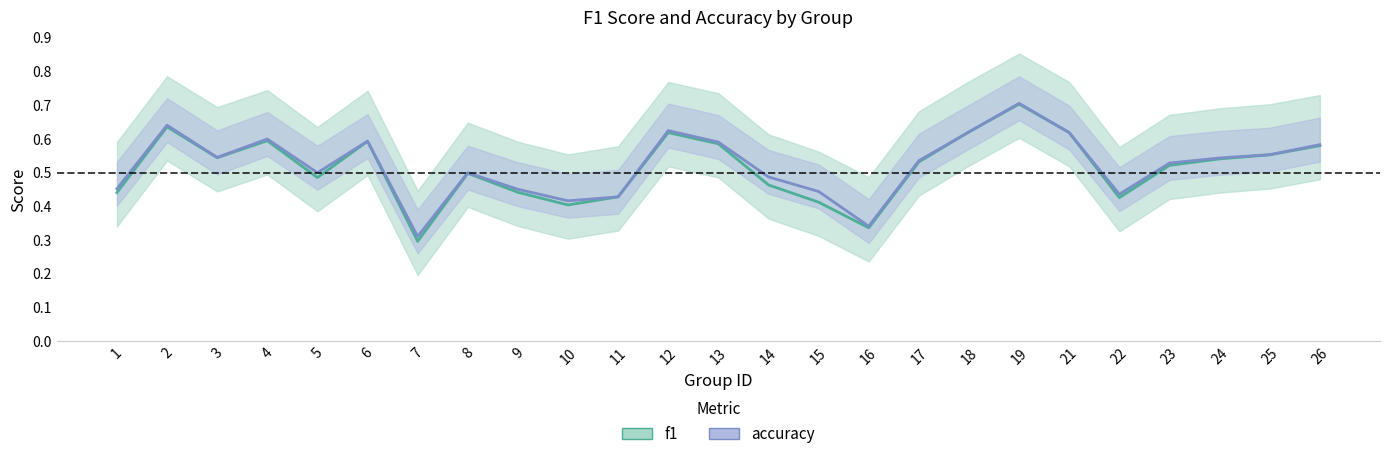

What is the lowest value of the accuracy series?

0.3